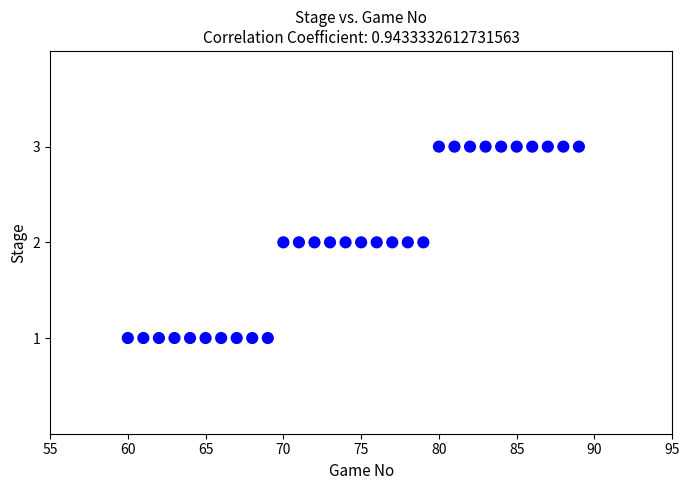

What is the range of X values (max minus min)?

29